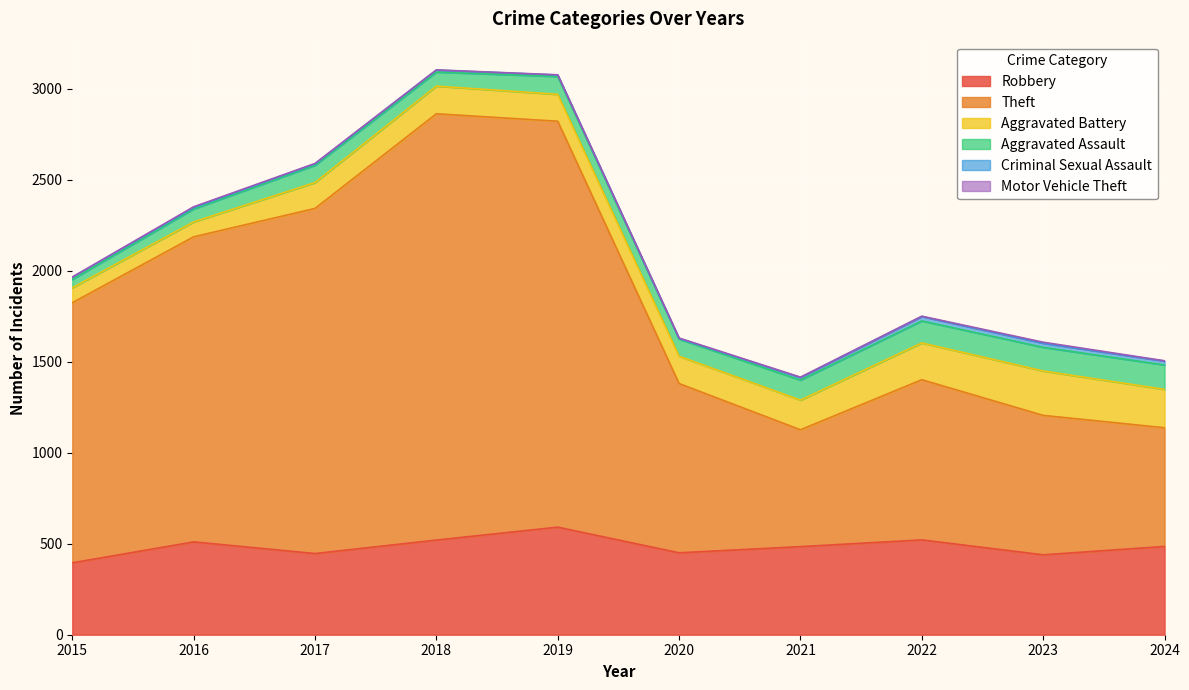

Reading left to right, what are all the values shown in this chart?

Robbery: 2015=395	2016=510	2017=446	2018=520	2019=591	2020=450	2021=484	2022=521	2023=439	2024=485
Theft: 2015=1429	2016=1676	2017=1896	2018=2342	2019=2230	2020=930	2021=642	2022=880	2023=766	2024=652
Aggravated Battery: 2015=82	2016=82	2017=142	2018=152	2019=148	2020=150	2021=163	2022=202	2023=244	2024=211
Aggravated Assault: 2015=46	2016=71	2017=95	2018=77	2019=98	2020=94	2021=110	2022=121	2023=130	2024=134
Criminal Sexual Assault: 2015=12	2016=8	2017=8	2018=11	2019=8	2020=3	2021=14	2022=24	2023=22	2024=21
Motor Vehicle Theft: 2015=1	2016=4	2017=2	2018=1	2019=1	2020=3	2021=2	2022=2	2023=6	2024=2